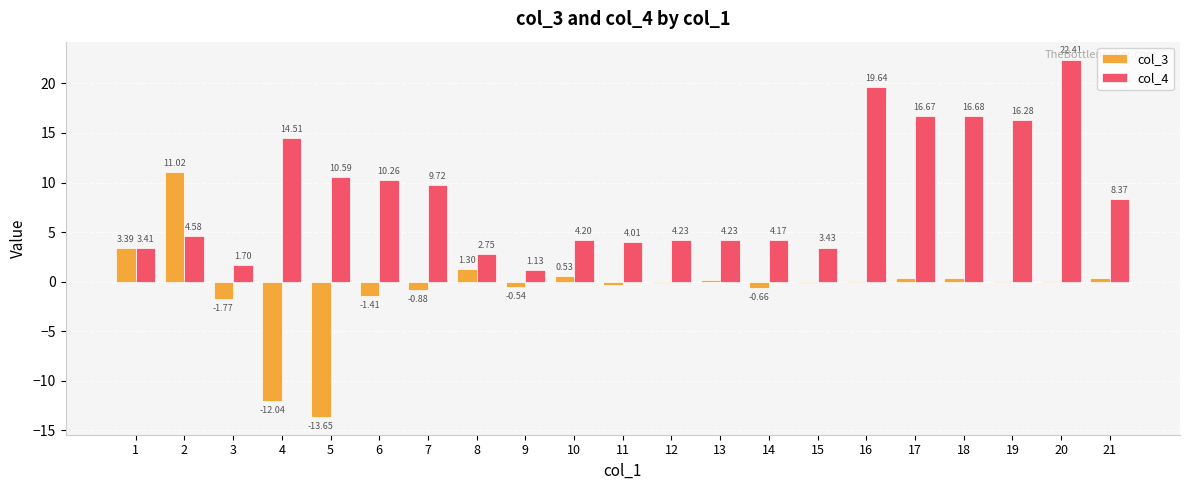

What is the approximate value of col_3 at 4?

-12.0